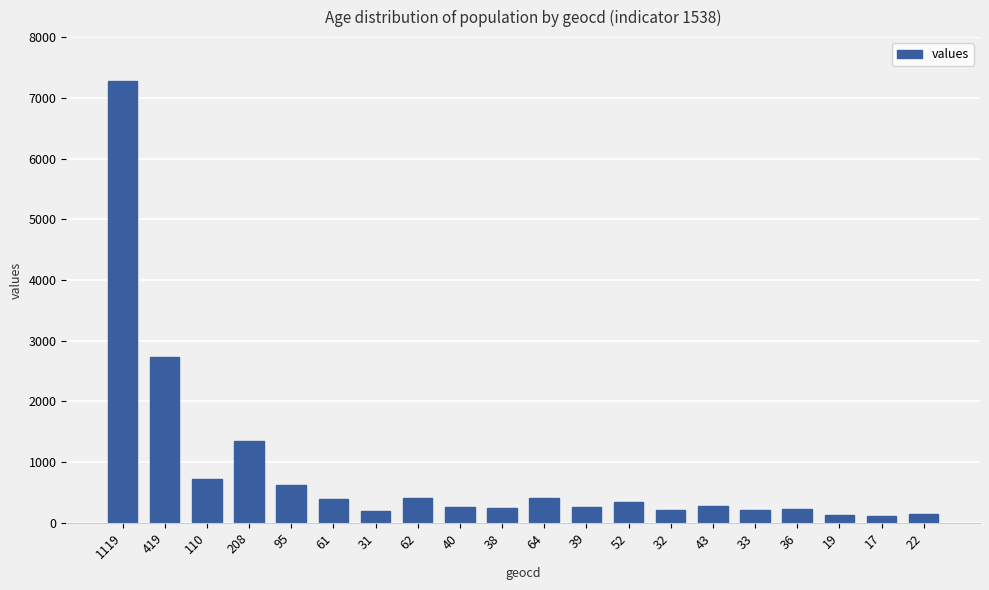

What is the label of the 14th bar from the right?

31